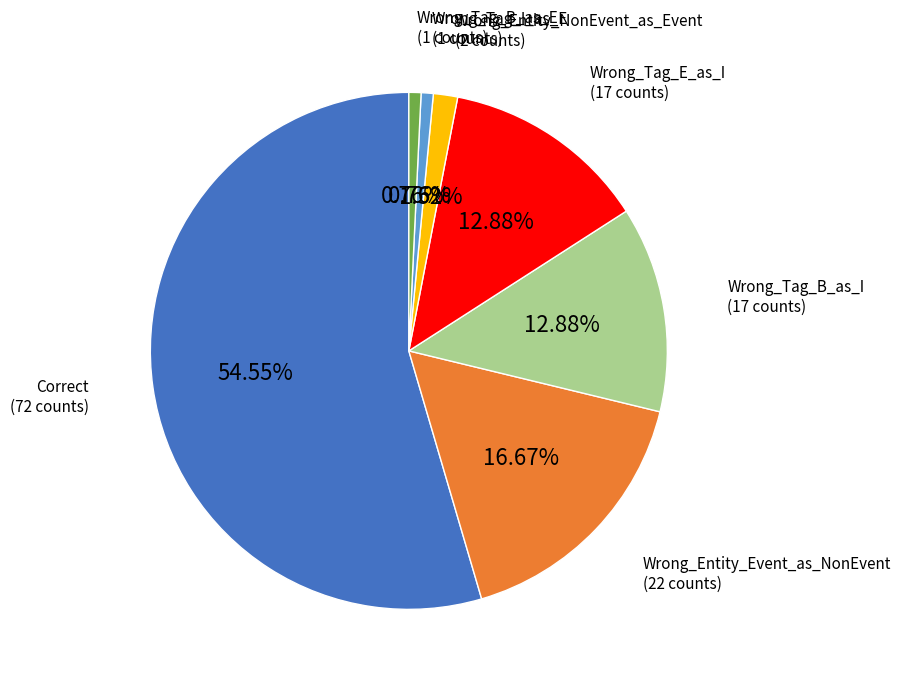

Count the number of slices in the pie.

7